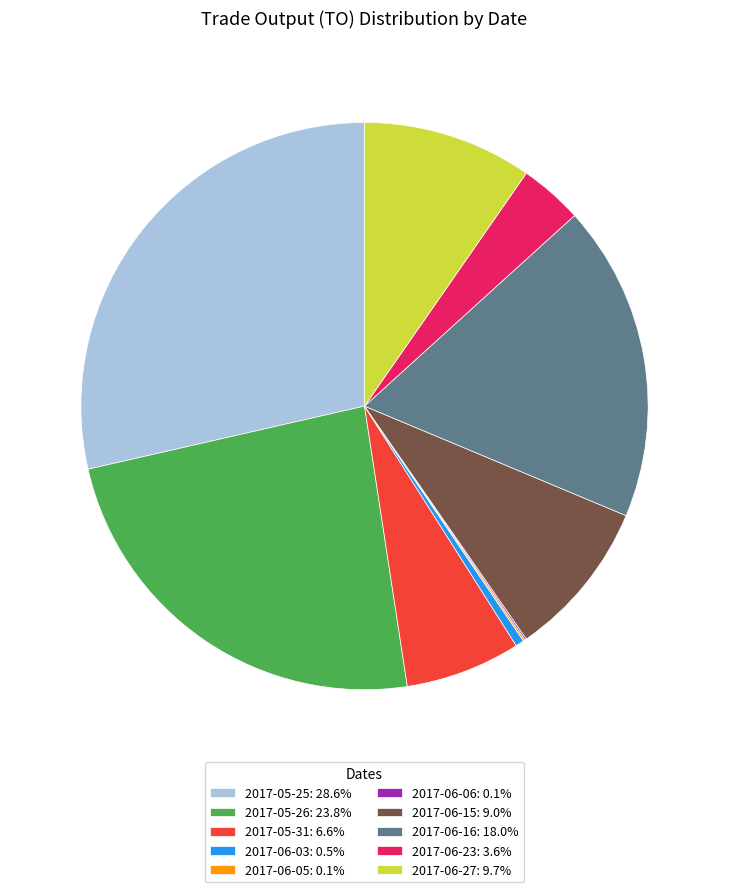

Approximately how many times larger is the value at 2017-06-23: 3.6% compared to 2017-06-03: 0.5%?

7.5